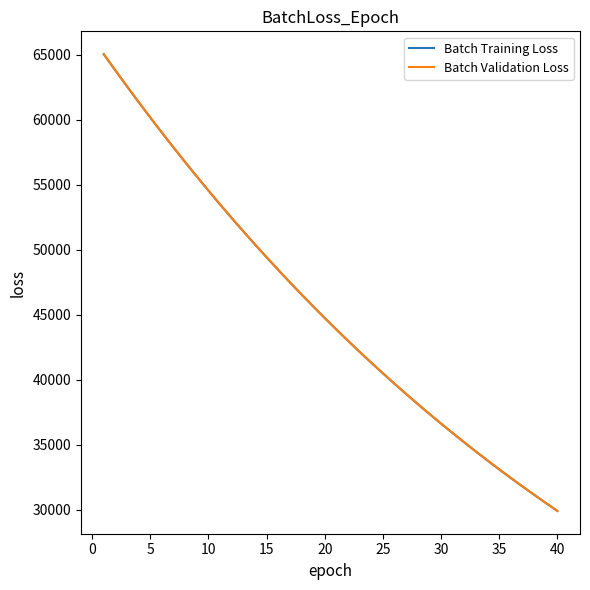

What is the minimum value for Batch Training Loss?

29925.0